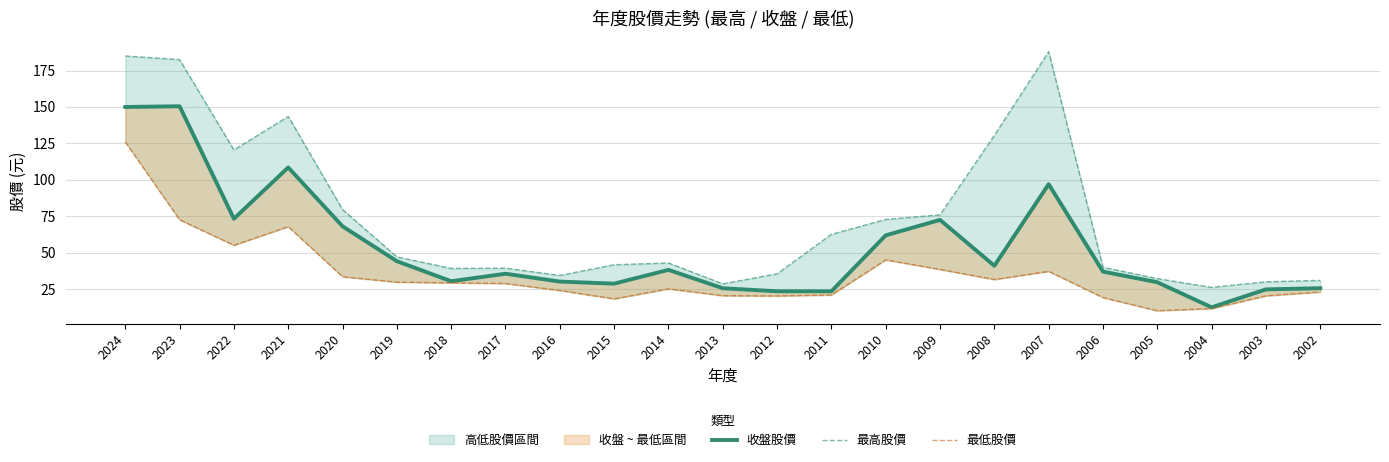

Reading left to right, transcribe all the data shown in this chart.

收盤股價: 150.0	150.5	73.3	108.5	68.1	44.1	30.4	35.5	30.1	28.8	38.2	25.6	23.5	23.5	61.9	72.5	41.0	97.0	37.0	29.7	12.5	24.8	25.6
最高股價: 185.0	182.5	120.5	143.5	79.6	47.1	39.2	39.4	34.4	41.7	43.0	28.6	35.5	62.6	72.8	76.0	130.5	188.0	40.0	32.2	26.2	30.0	31.0
最低股價: 126.0	72.6	55.1	67.9	33.5	29.8	29.3	28.9	24.1	18.3	25.2	20.5	20.3	21.0	45.1	38.5	31.6	37.2	19.2	10.2	11.7	20.4	23.0